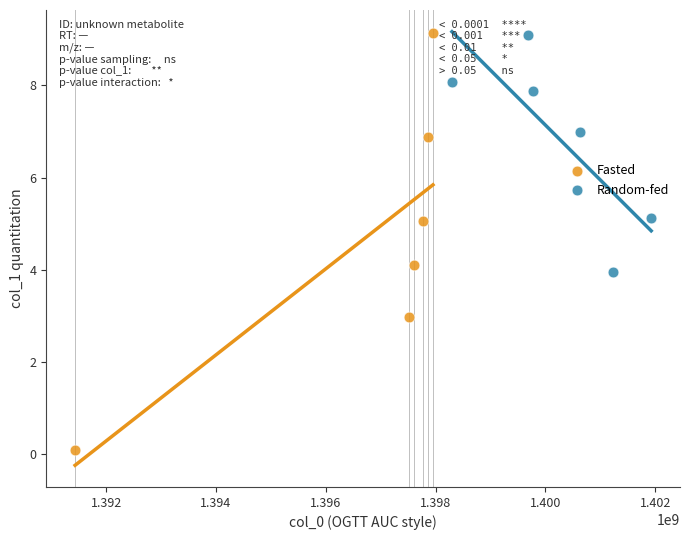

Which series reaches the minimum Y coordinate?

Fasted